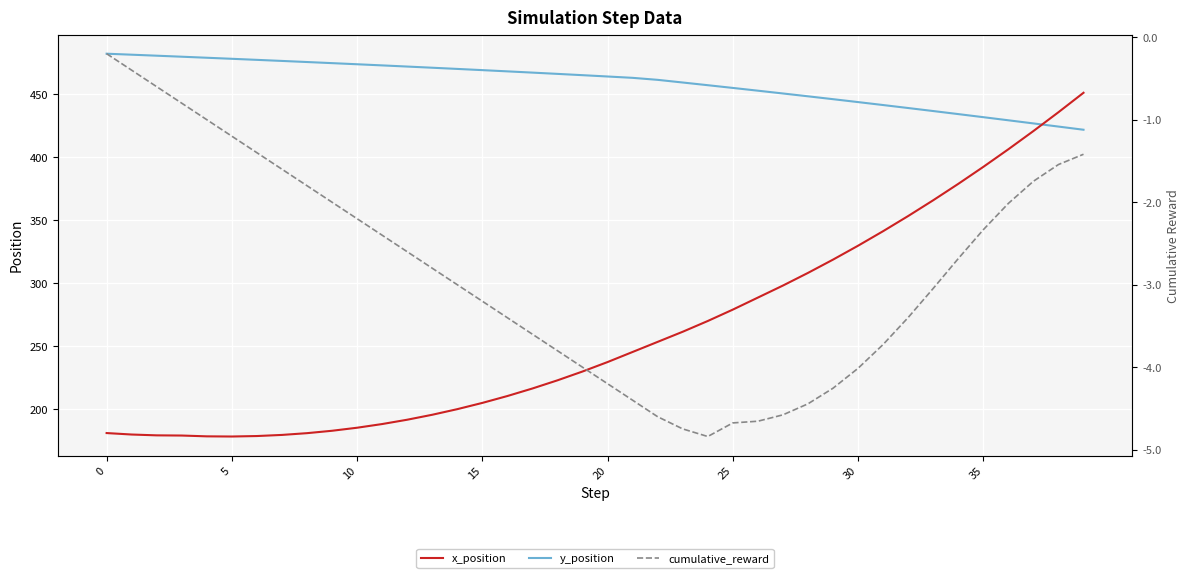

List the series in order of their overall mean, highest first.

y_position, x_position, cumulative_reward